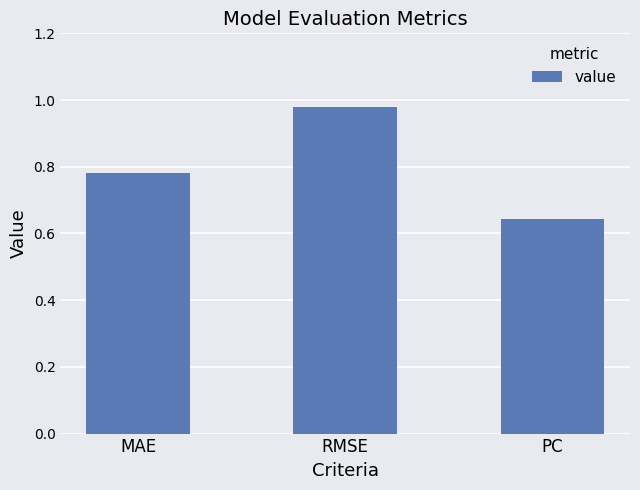

What is the change in value from MAE to RMSE?

+0.2